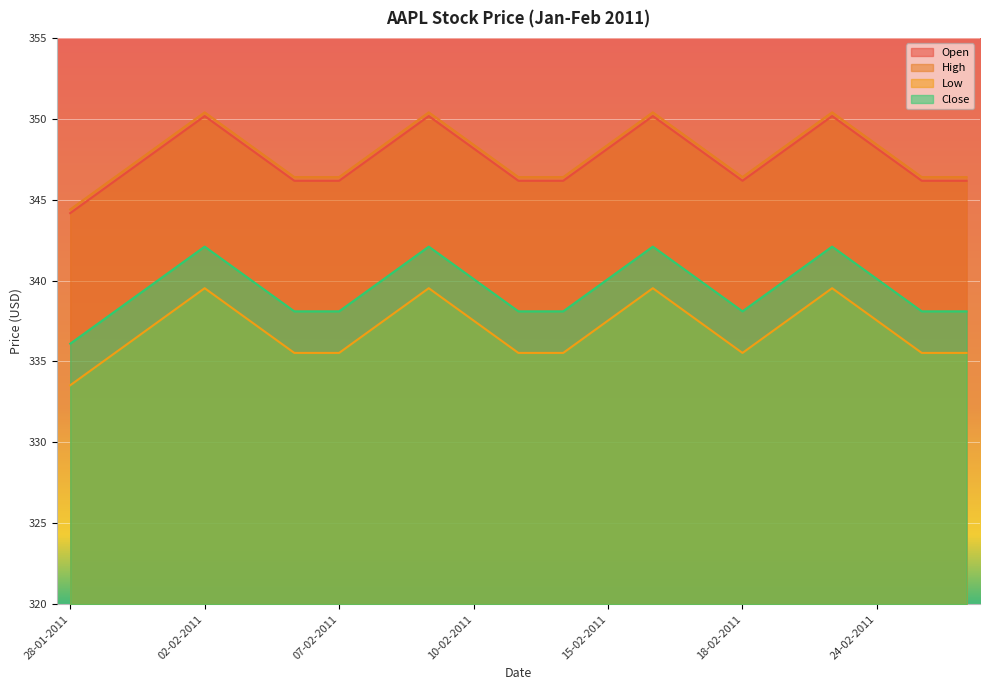

What position from the left is 10-02-2011?

10